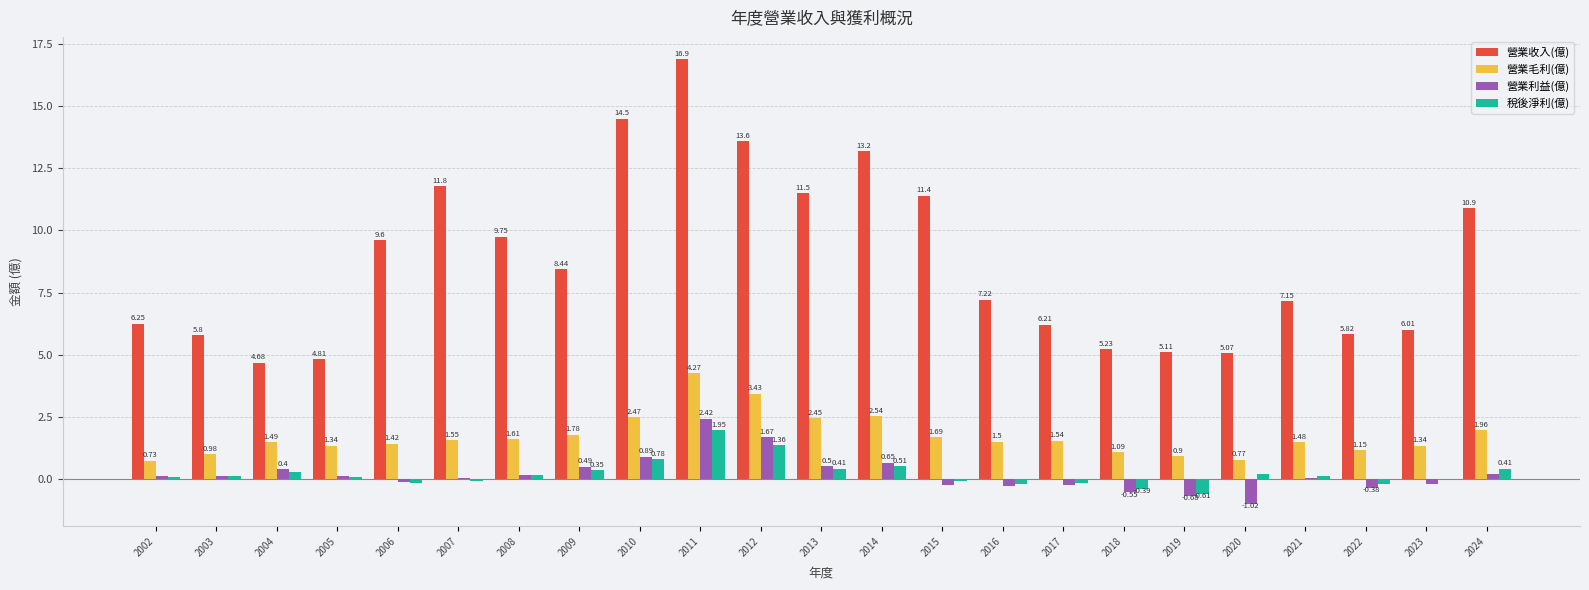

The 稅後淨利(億) series shows 0.1 at 2005. True or false?

True